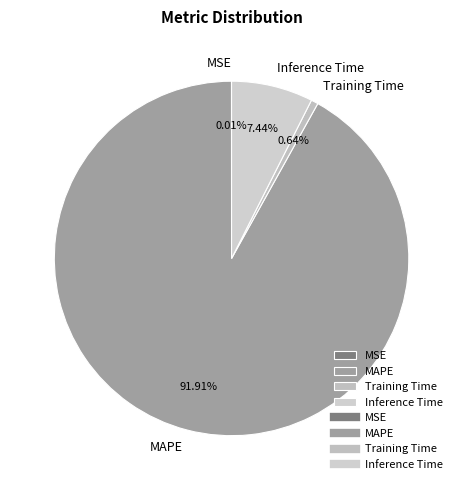

To the nearest percent, what is the average slice percentage?

25%